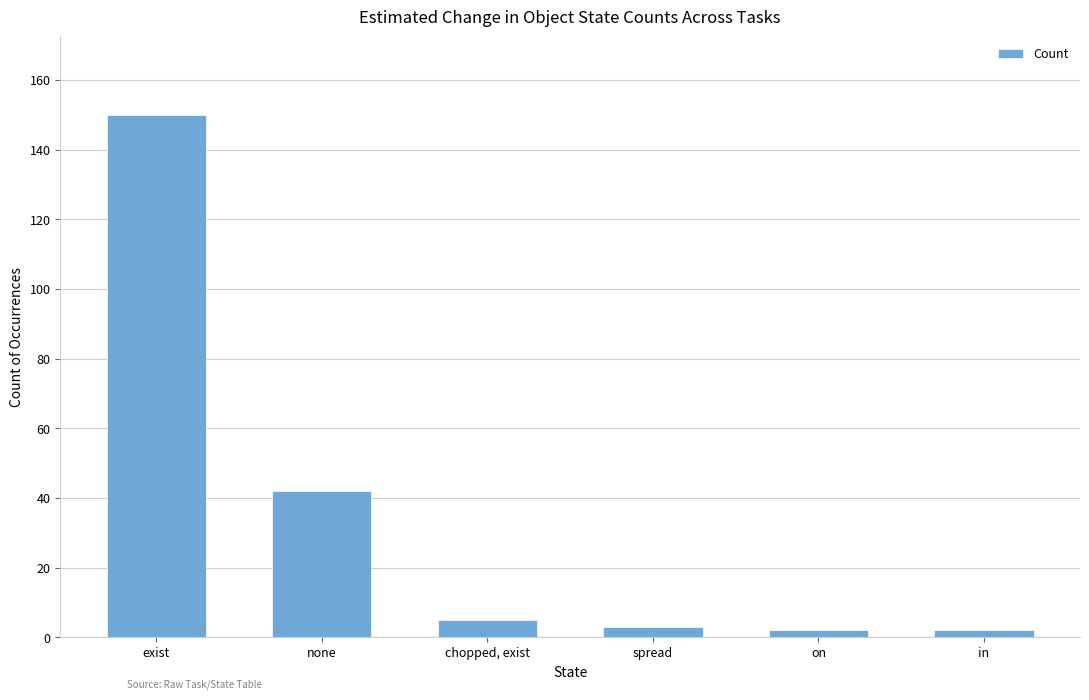

Is it true that the value at exist is 223?

False